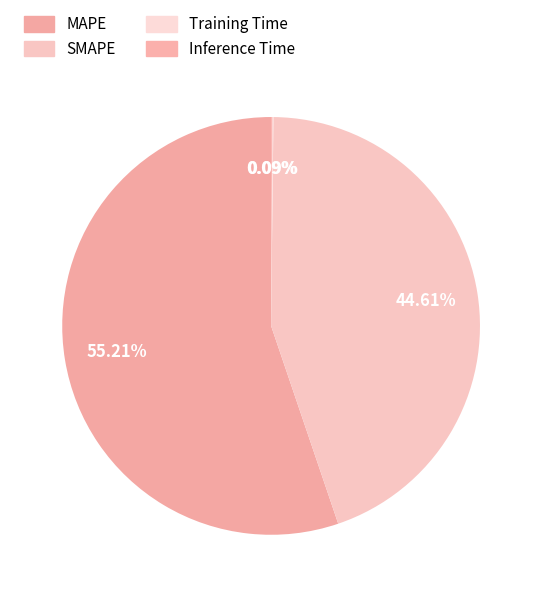

To the nearest percent, what is the average slice percentage?

25%